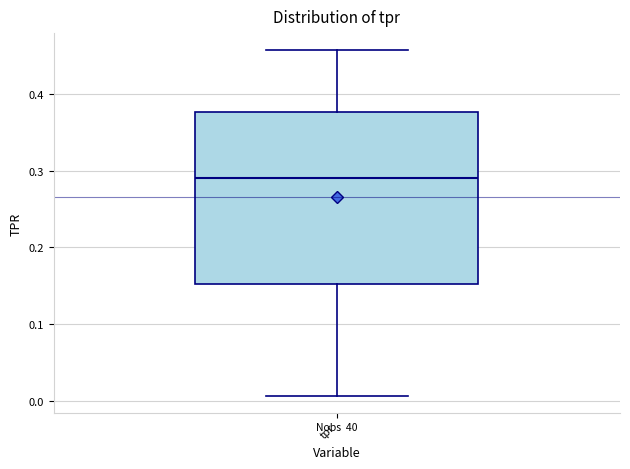

Where is the upper edge of the box for tpr on the y-axis? The values are not printed on the chart, so give them approximately, as read against the axis.

0.38